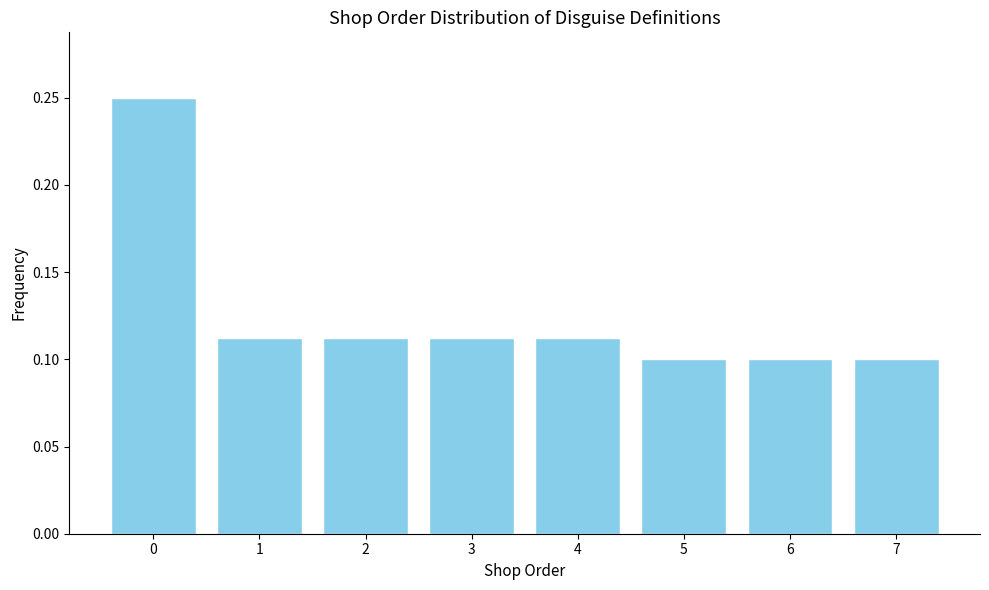

The chart shows a value of 0.1 at 6. True or false?

True